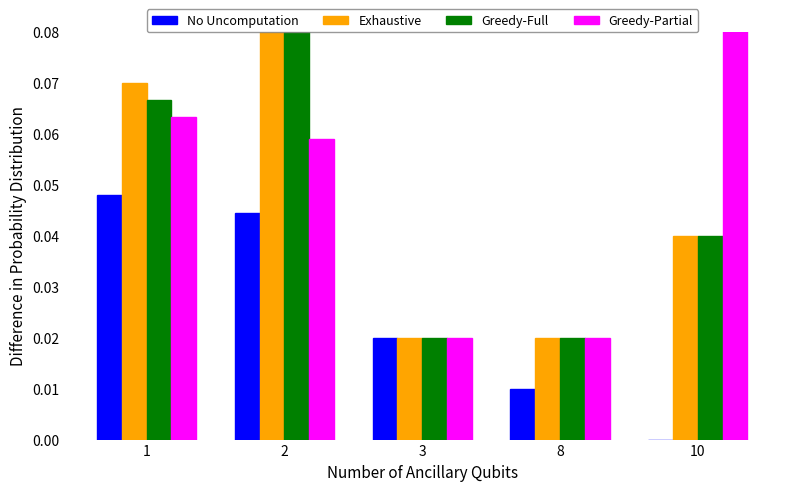

Is it true that No Uncomputation equals 0.0 at 8?

True